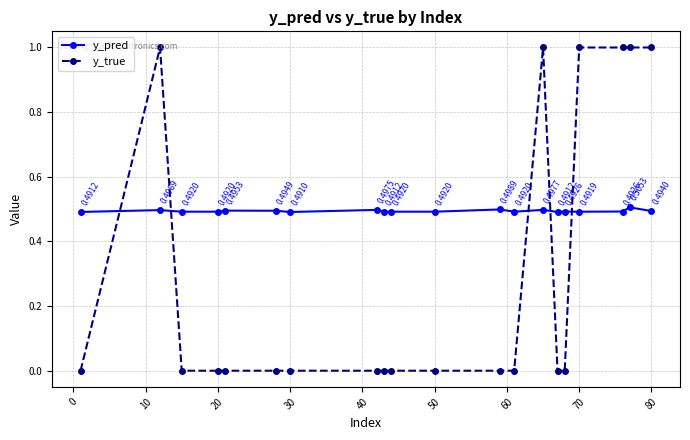

Which series has the largest total across all categories?

y_pred